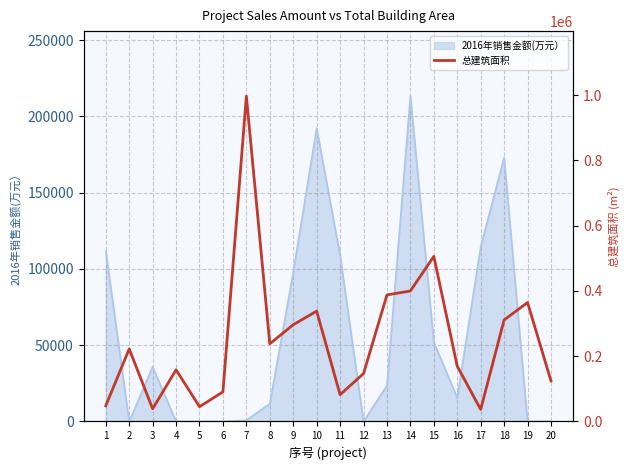

The value of 2016年销售金额(万元） at 9 is 97846.6. True or false?

True